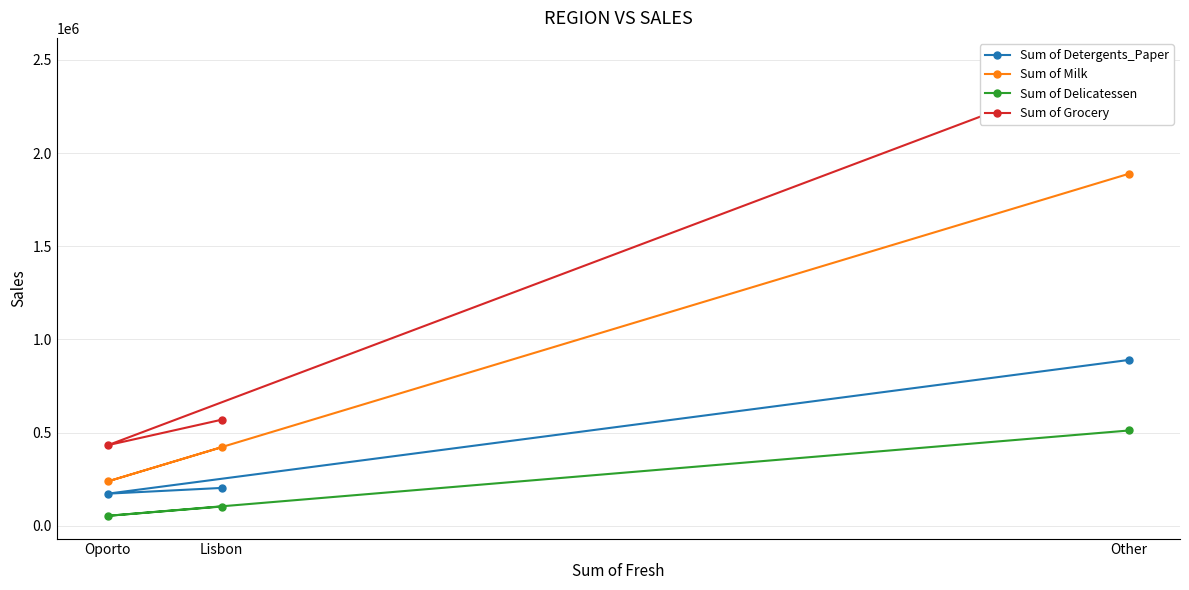

Does the chart have visible grid lines?

Yes